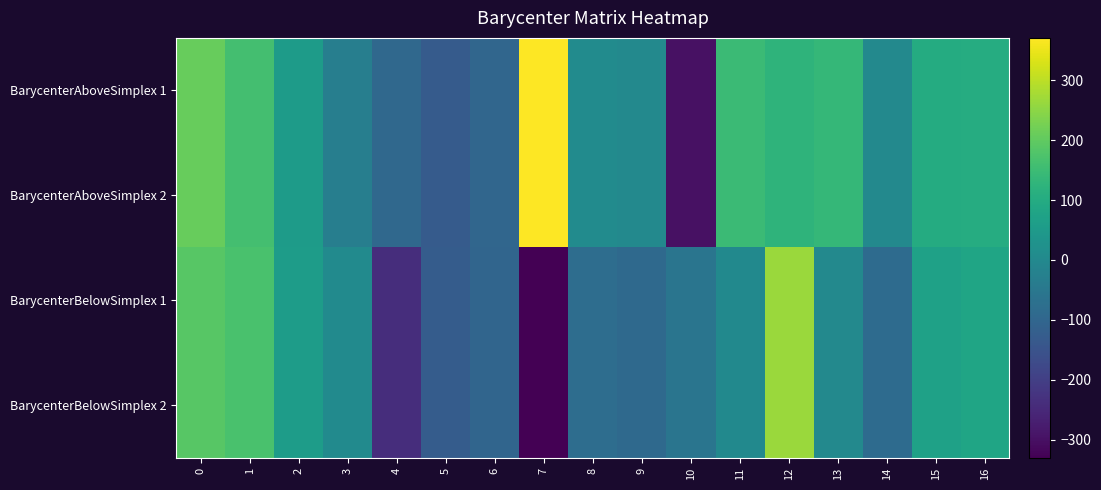

Which series has the largest total across all categories?

BarycenterAboveSimplex 2